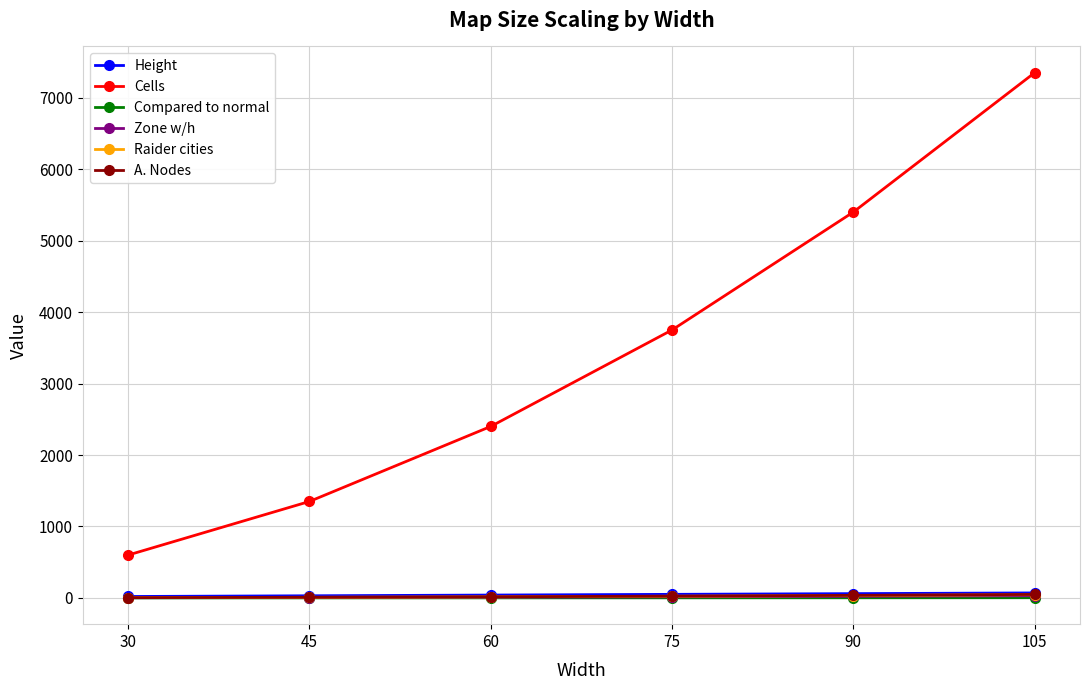

What value does the Zone w/h series have at 90?

22.5